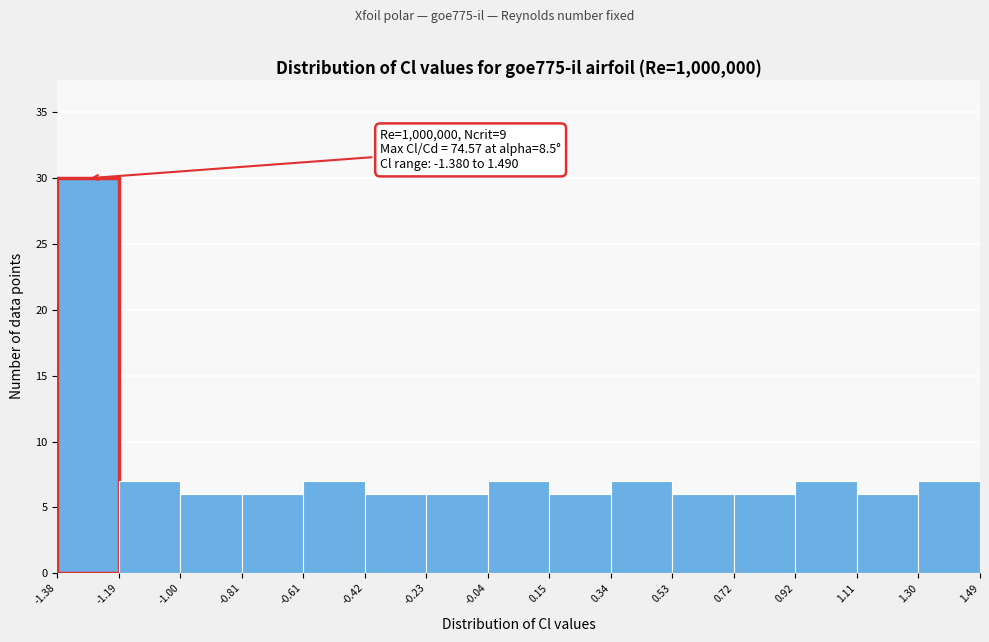

Over which range of the x-axis is the bar tallest?

-1.38 to -1.19